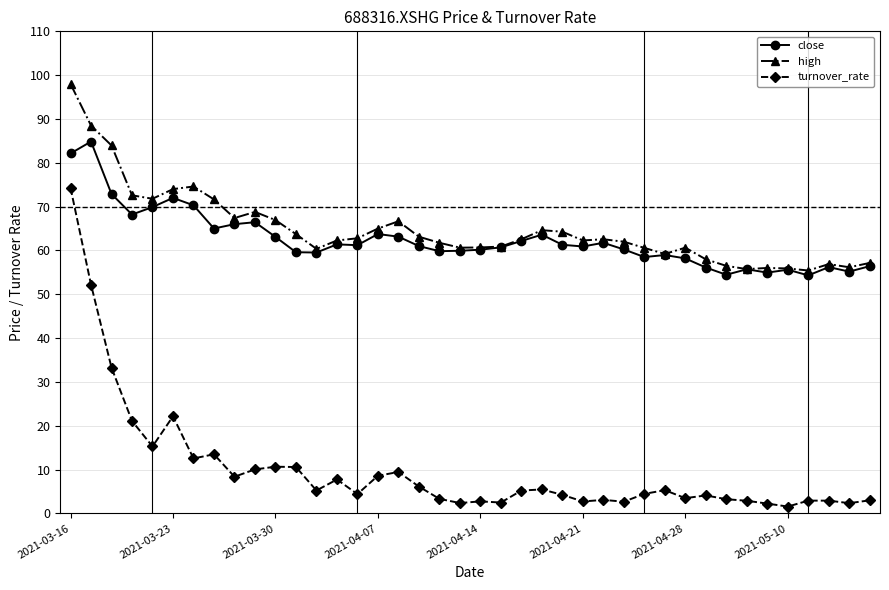

Does the chart display data point markers on the line(s)?

Yes